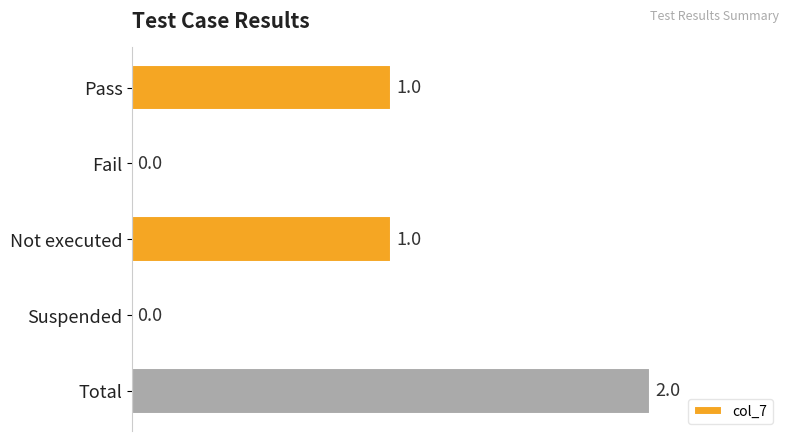

How many series are shown in this chart?

1